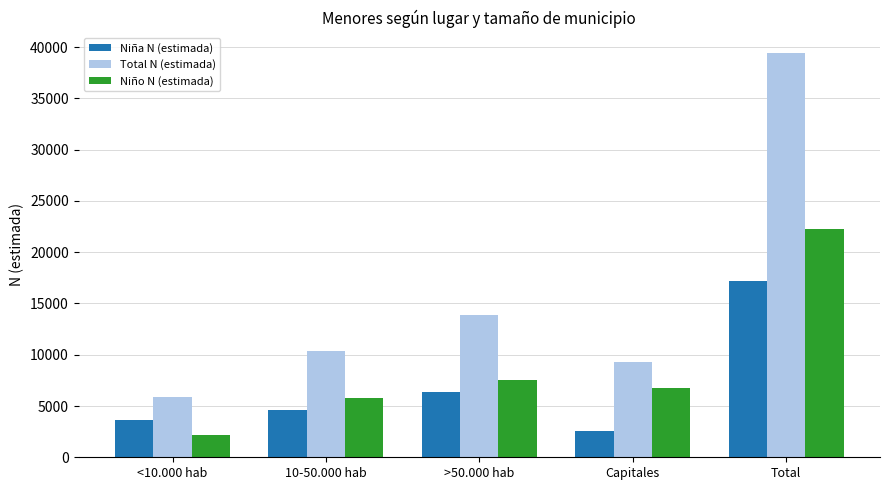

Are the bars horizontal?

No